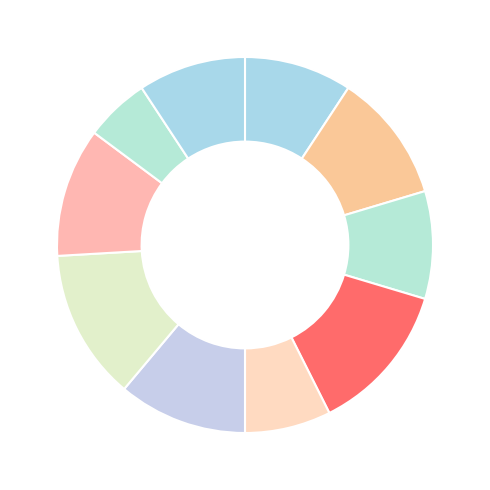

Count the number of slices in the pie.

10